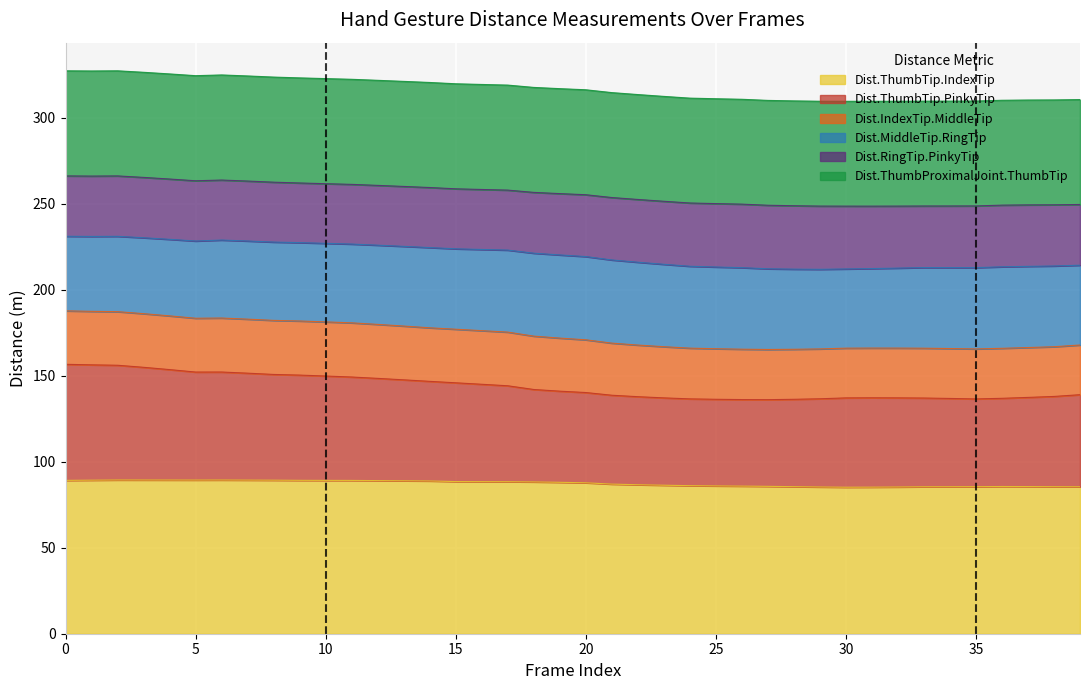

The value of Dist.ThumbProximalJoint.ThumbTip at 39 is 337.4. True or false?

False